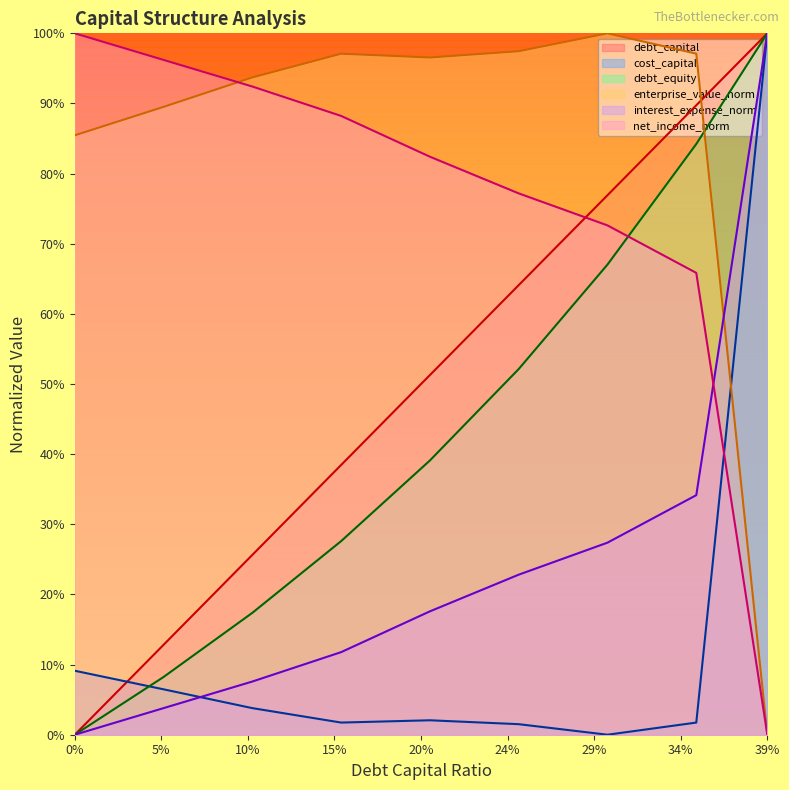

What position from the left is 0.05?

2